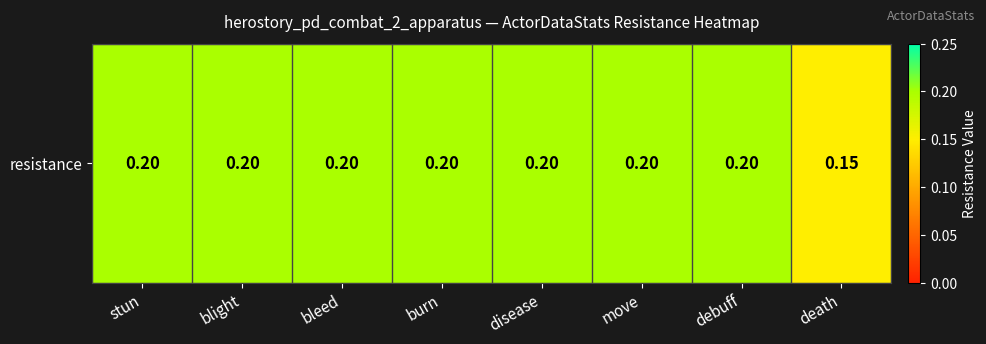

Which category has the lowest value across all series?

death